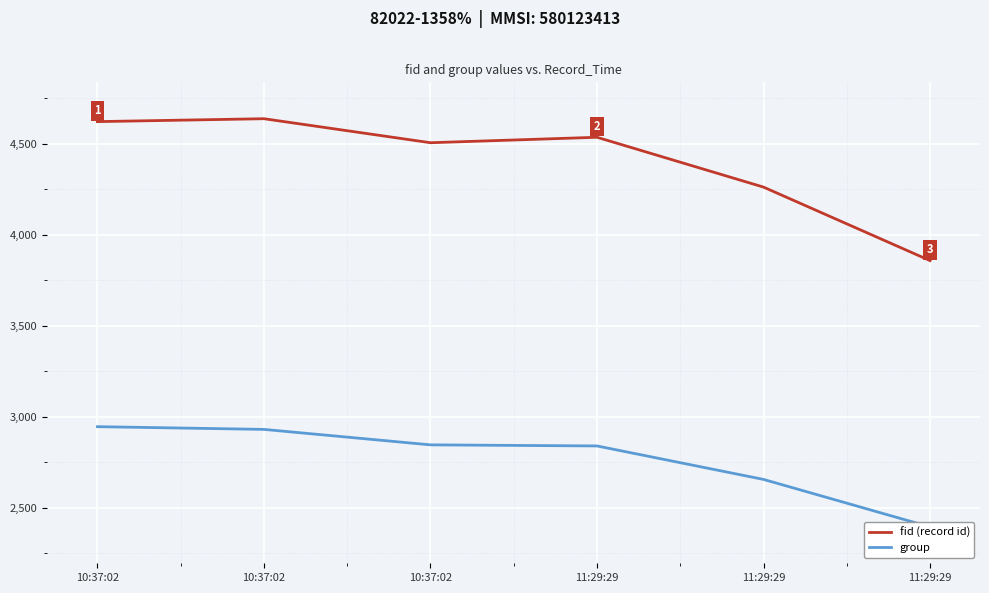

What is the spread (max minus min) of values at 11:29:29?

1697